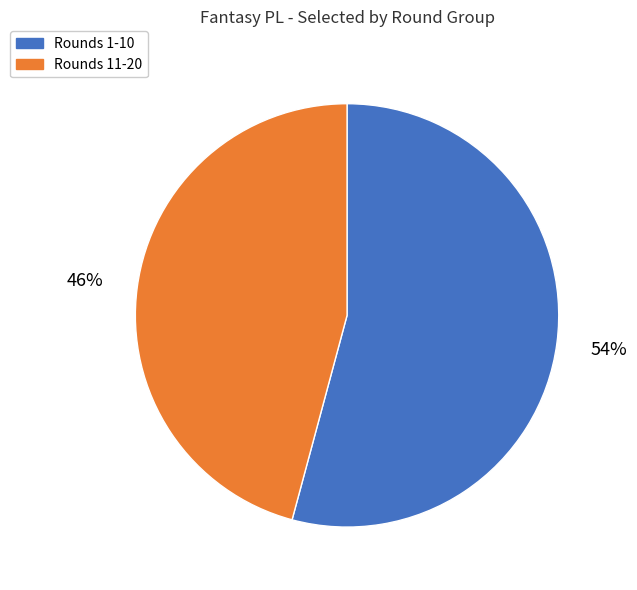

Which slice is the smallest?

Rounds 11-20